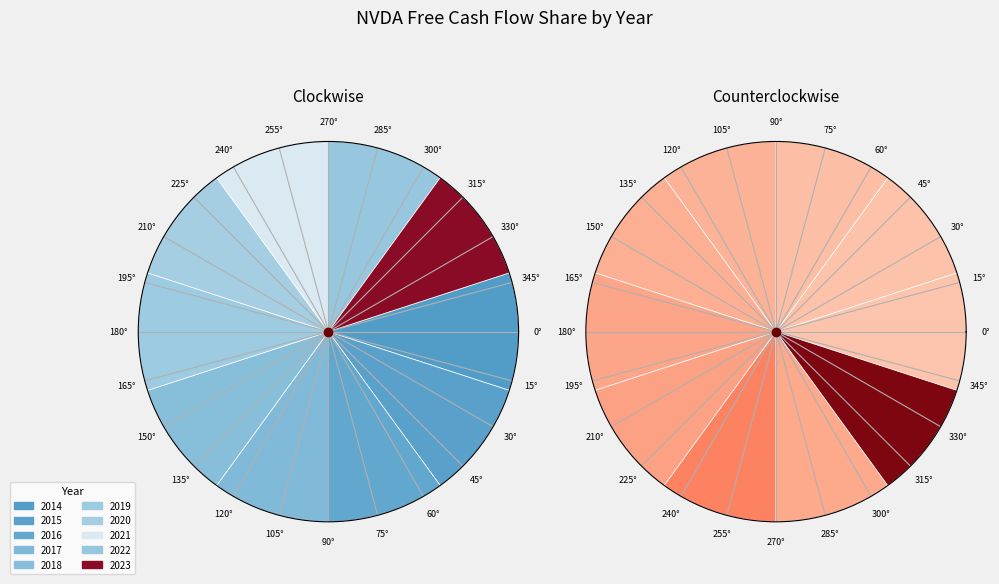

How much of the chart is everything except 2015?

98.1%